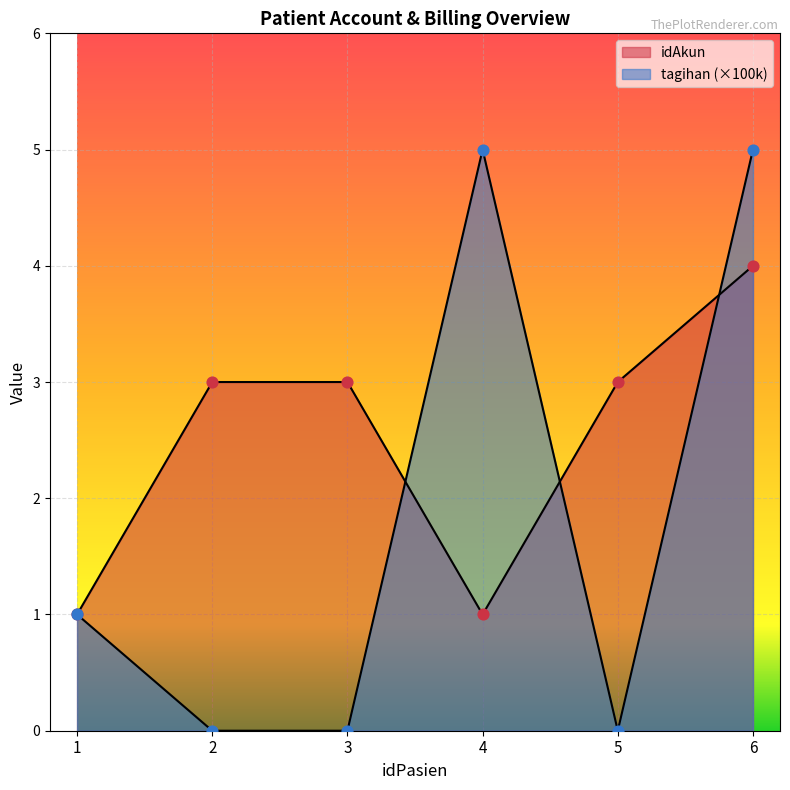

At which category is the sum across all series the highest?

6